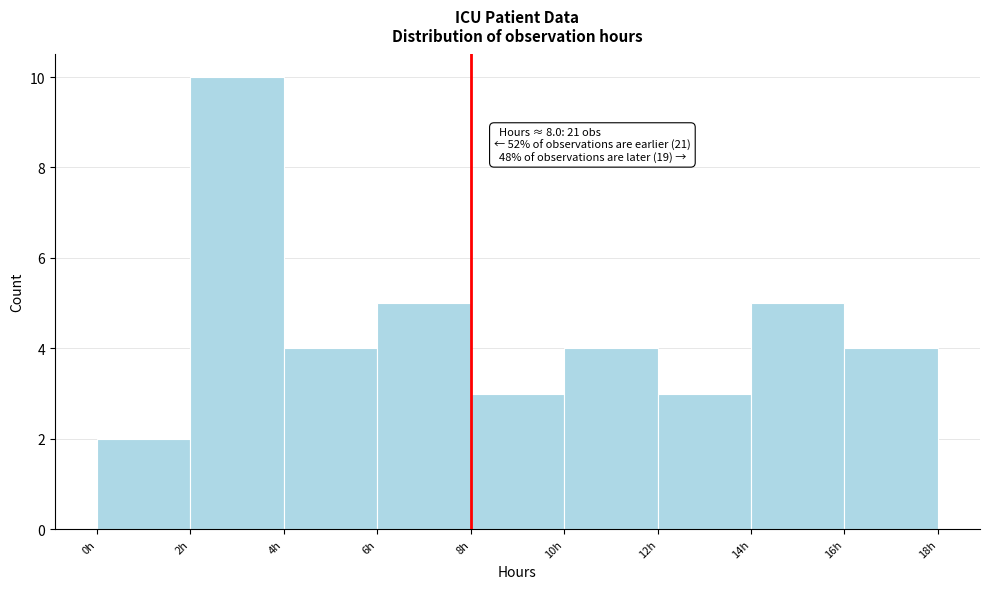

Over which range of the x-axis is the bar tallest?

2 to 4